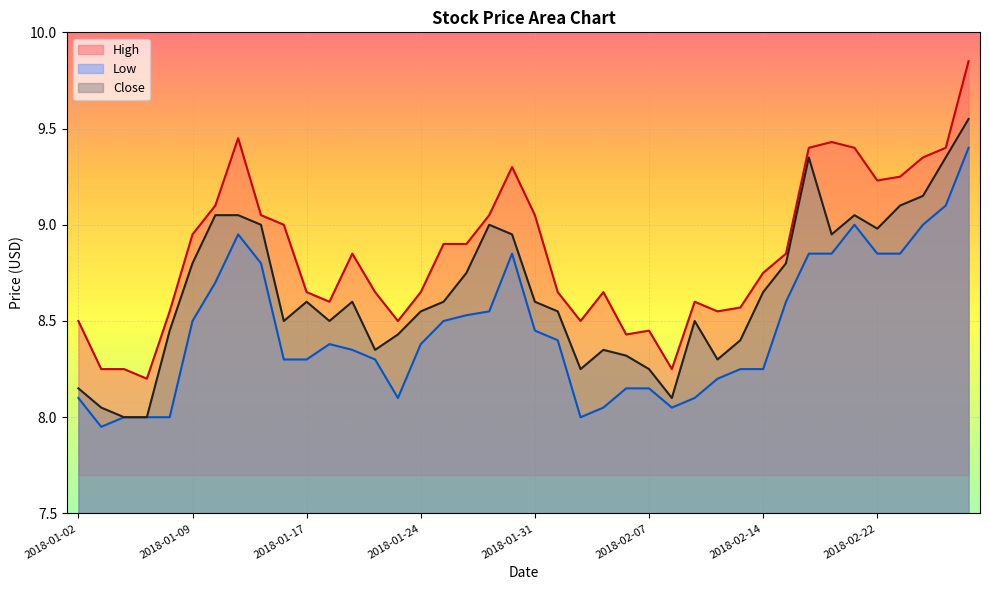

Rank the series at 2018-02-09 from lowest to highest value.

Low, Close, High